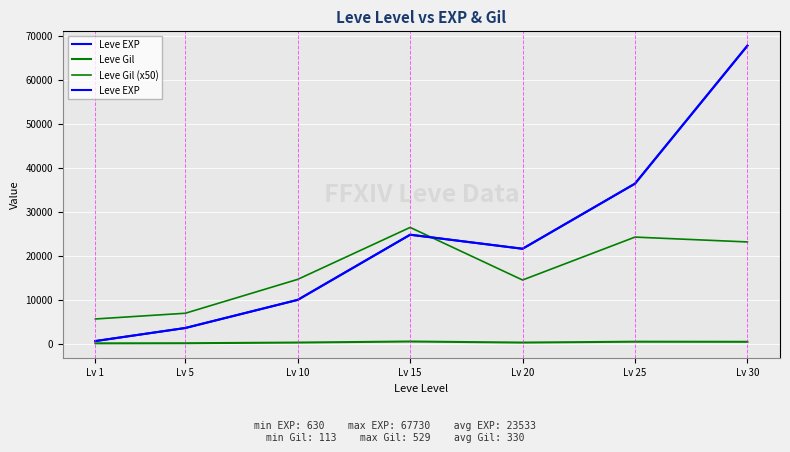

Reading left to right, list all the values displayed in this chart.

Leve EXP: 630	3600	9990	24790	21600	36390	67730
Leve Gil: 113	139	293	529	290	485	463
Leve Gil (x50): 5650	6950	14650	26450	14500	24250	23150